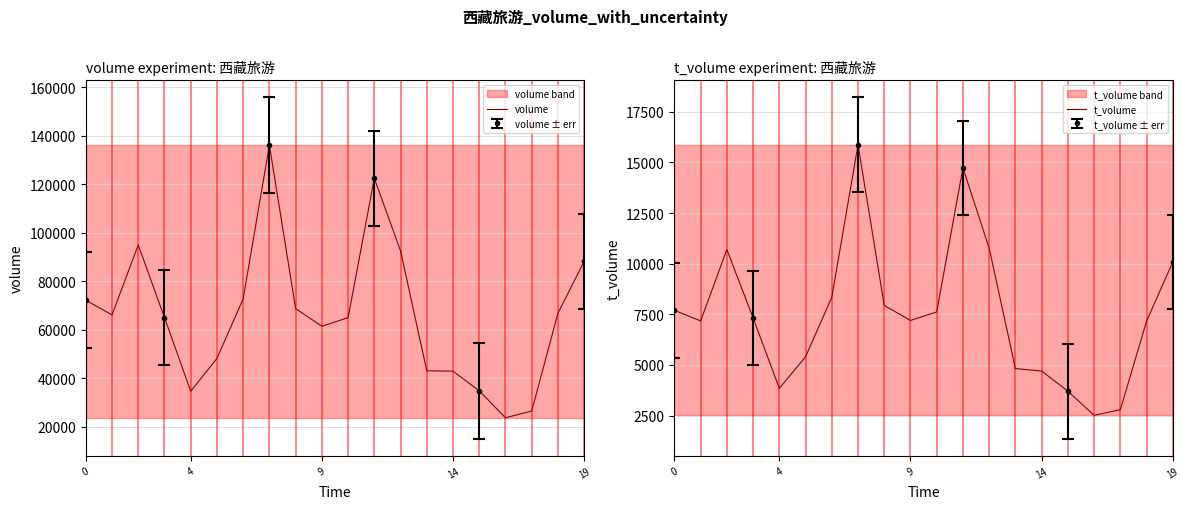

At how many categories does at least one series exceed 73882?

5